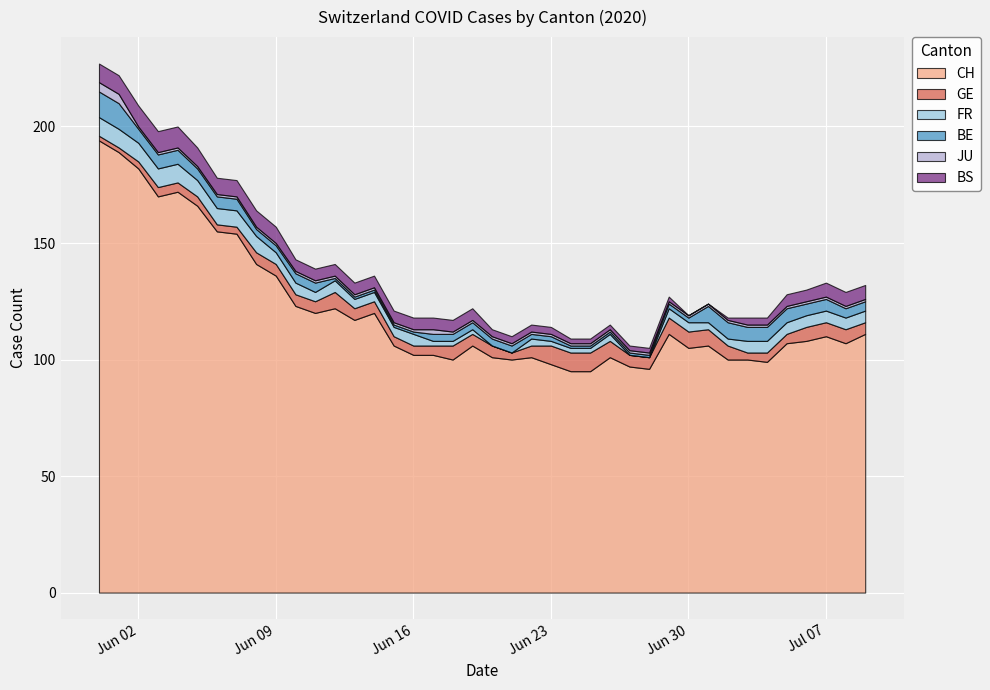

Which series has the largest total across all categories?

CH